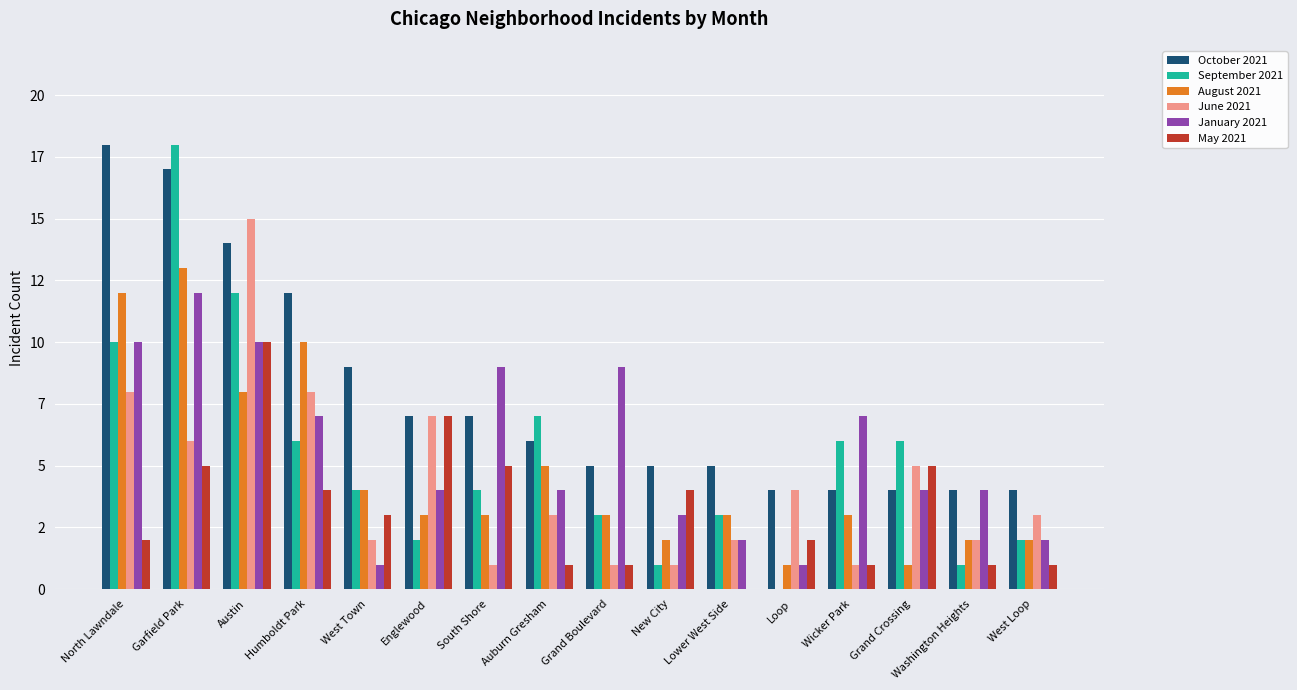

Which series has the largest range (max minus min)?

September 2021